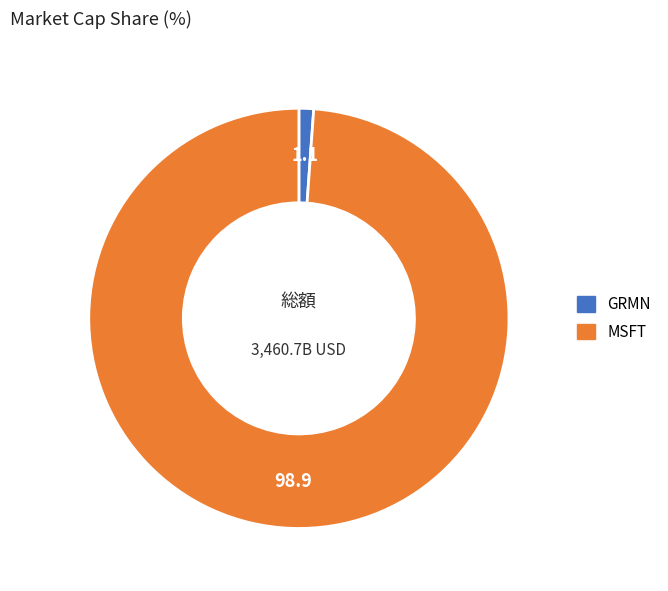

What is the smallest slice in the pie chart?

GRMN